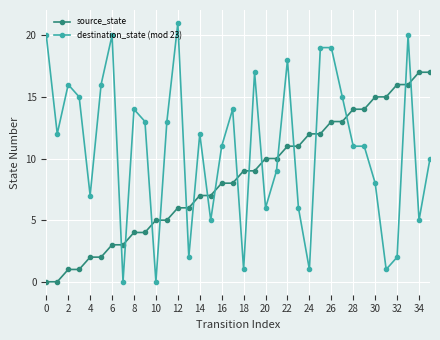

What is the value of the destination_state (mod 23) point at the 22nd from the left?

9